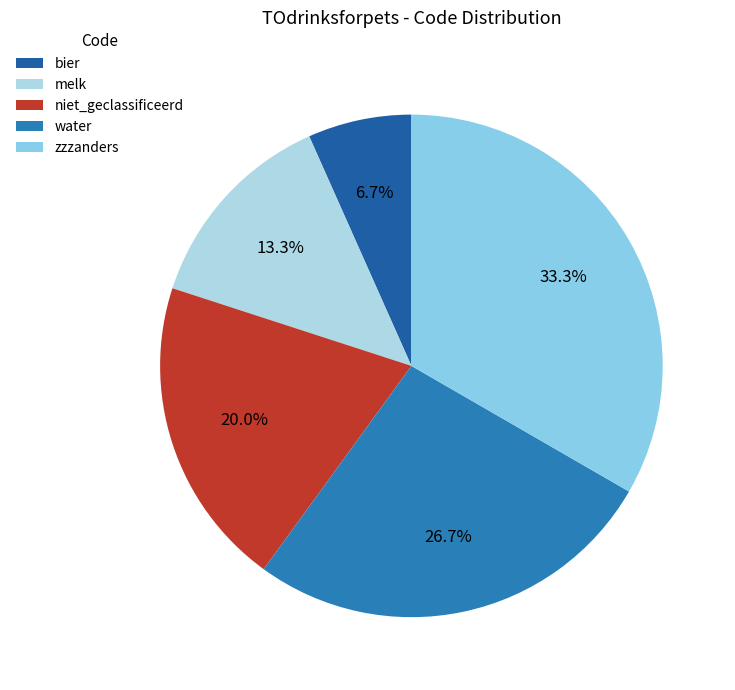

Which has a higher value, niet_geclassificeerd or bier?

niet_geclassificeerd